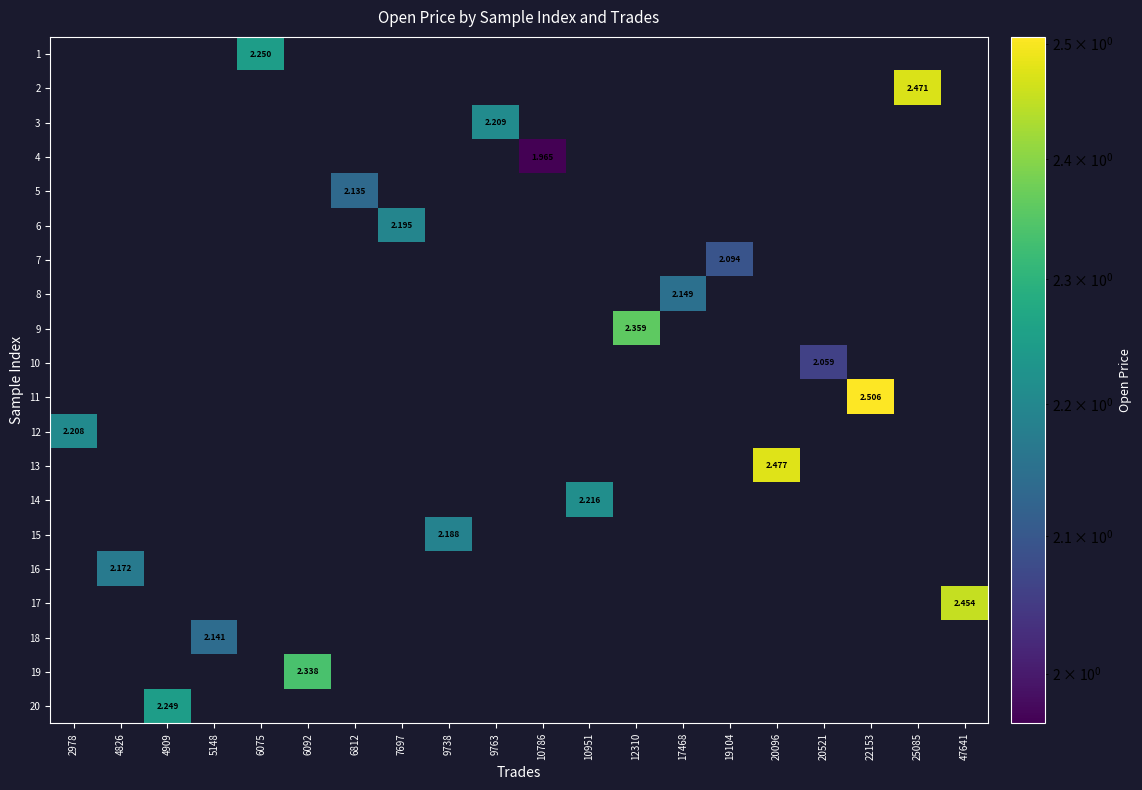

Is the value of 1 at 12310 greater than the value of 3 at 25085?

No